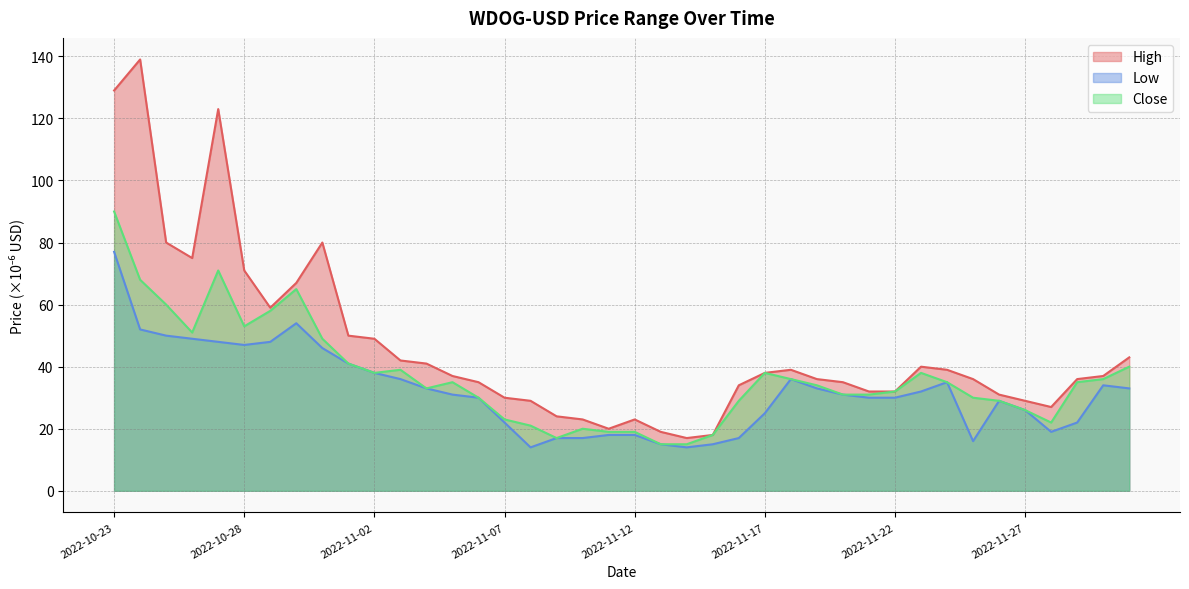

Is the value of High at 2022-11-23 greater than the value of Close at 2022-11-01?

No